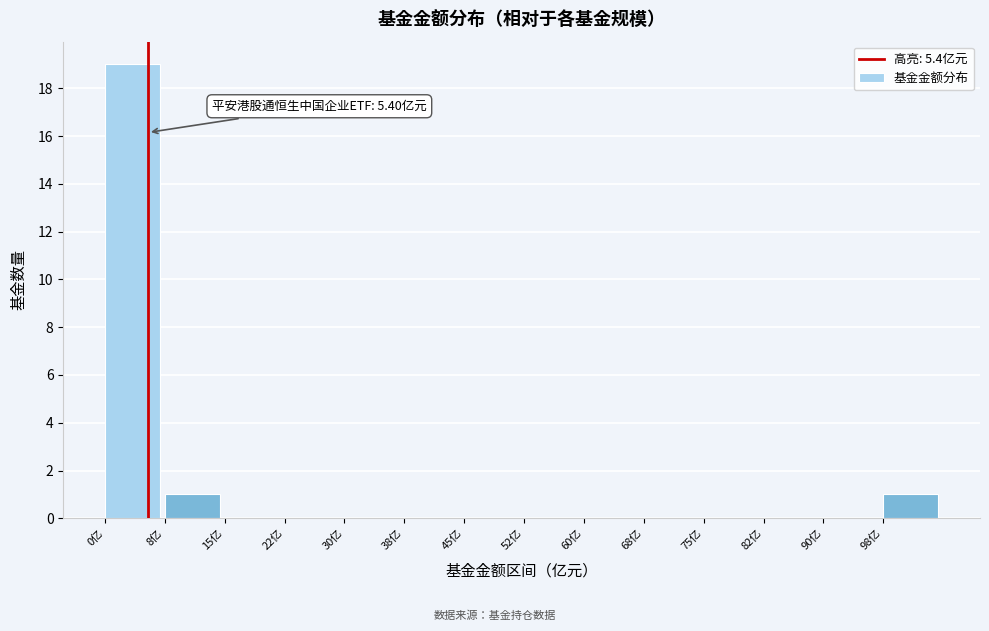

Over which range of the x-axis is the bar tallest?

0.0 to 7.5